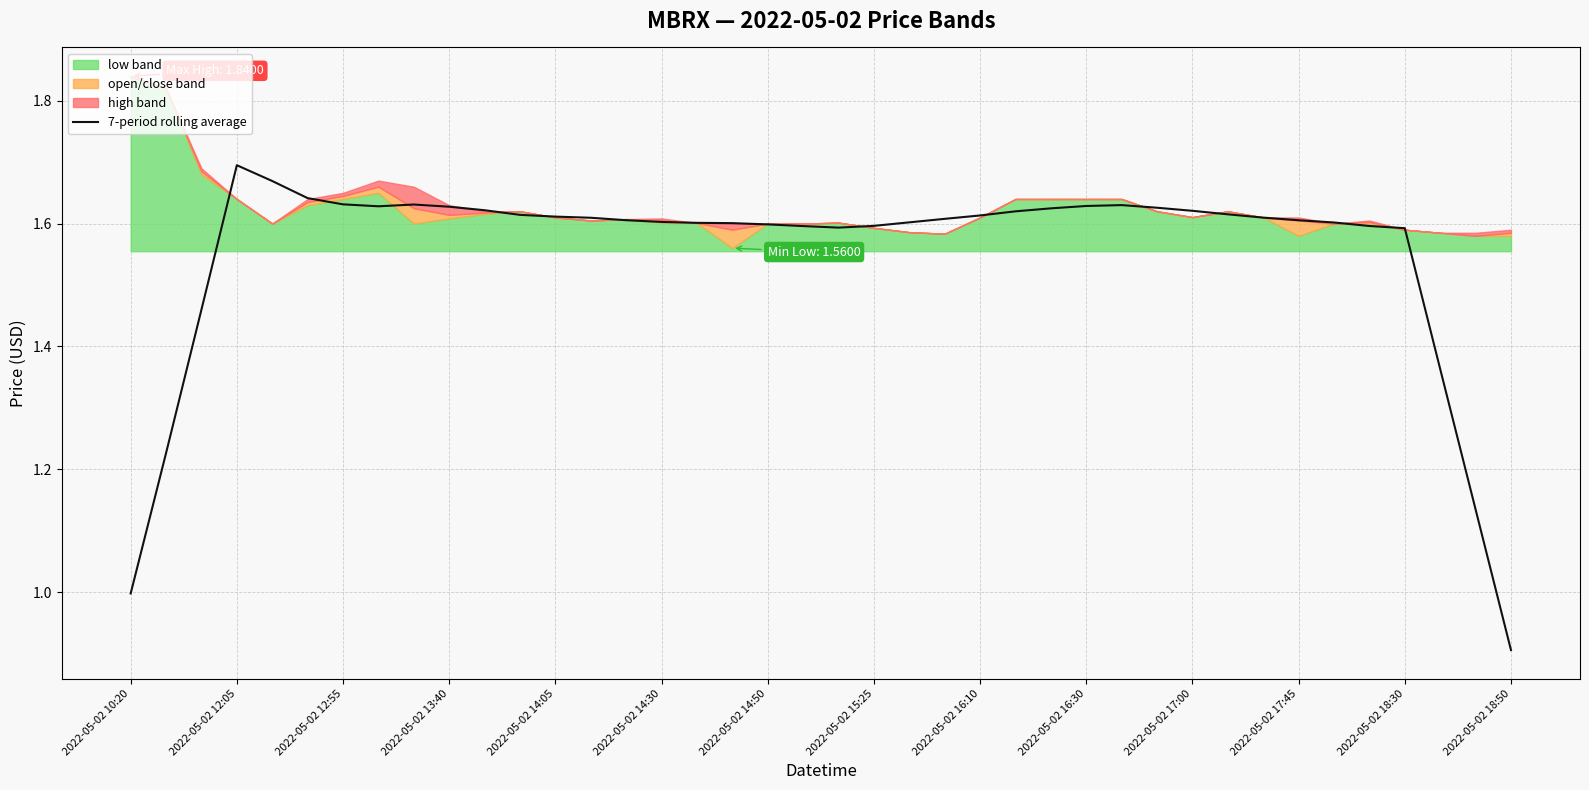

How many lines are shown in the chart?

1